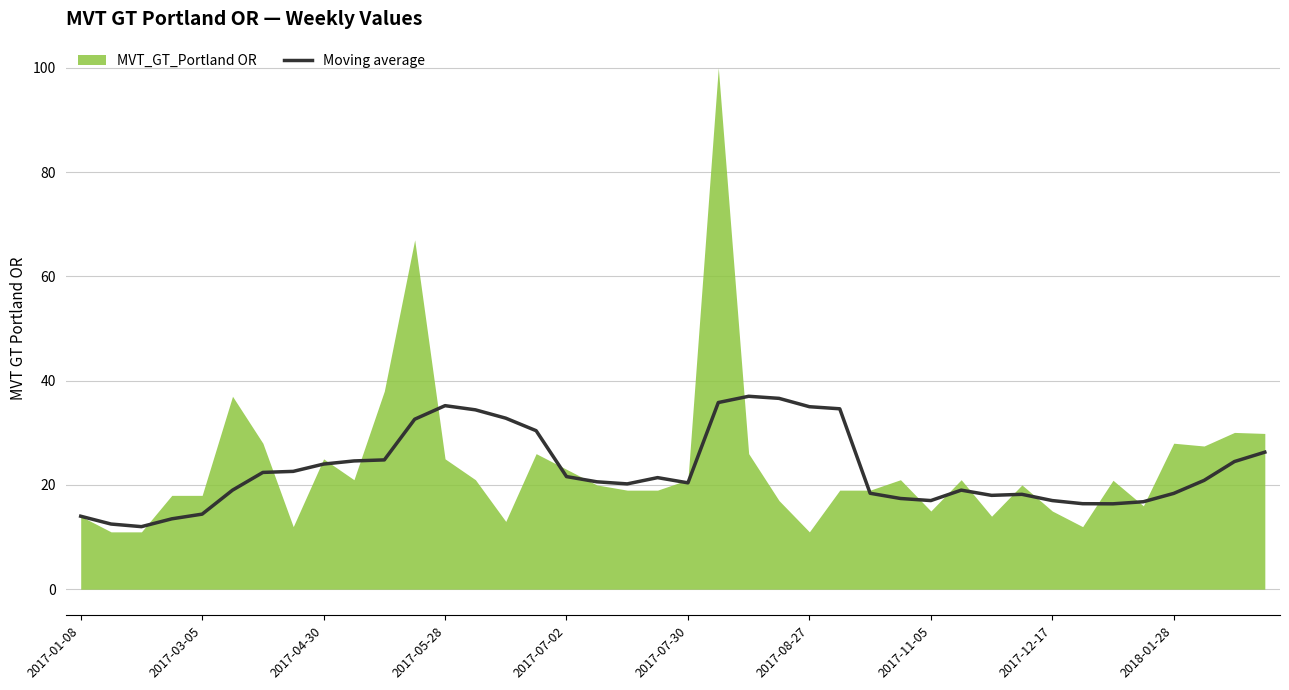

What is the minimum value for Moving average?

12.0